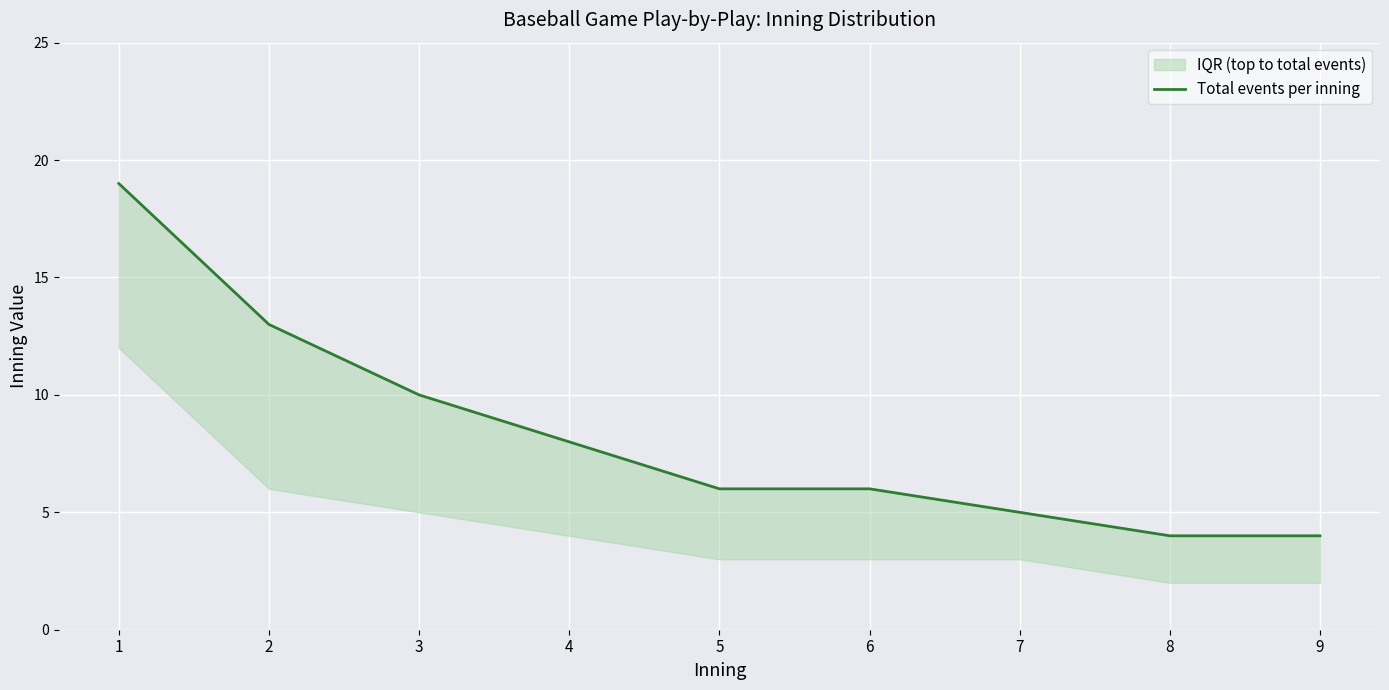

Is this an area chart (filled region under the line)?

No